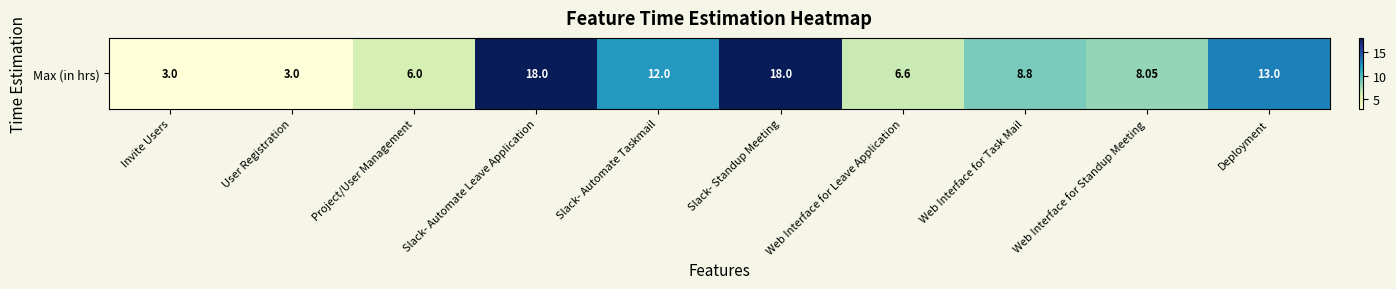

How many categories are shown in the chart?

10